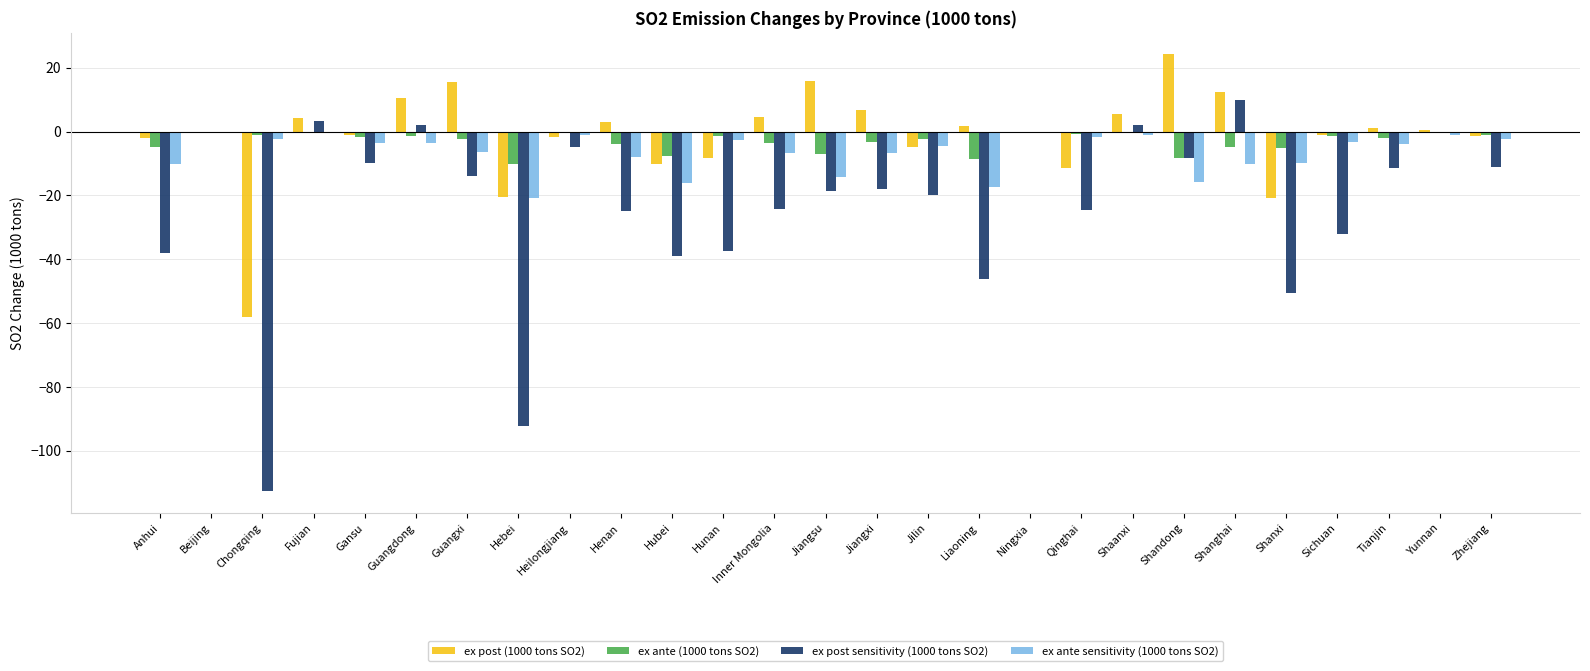

What is the sum of all ex post sensitivity (1000 tons SO2) values?

-621.1